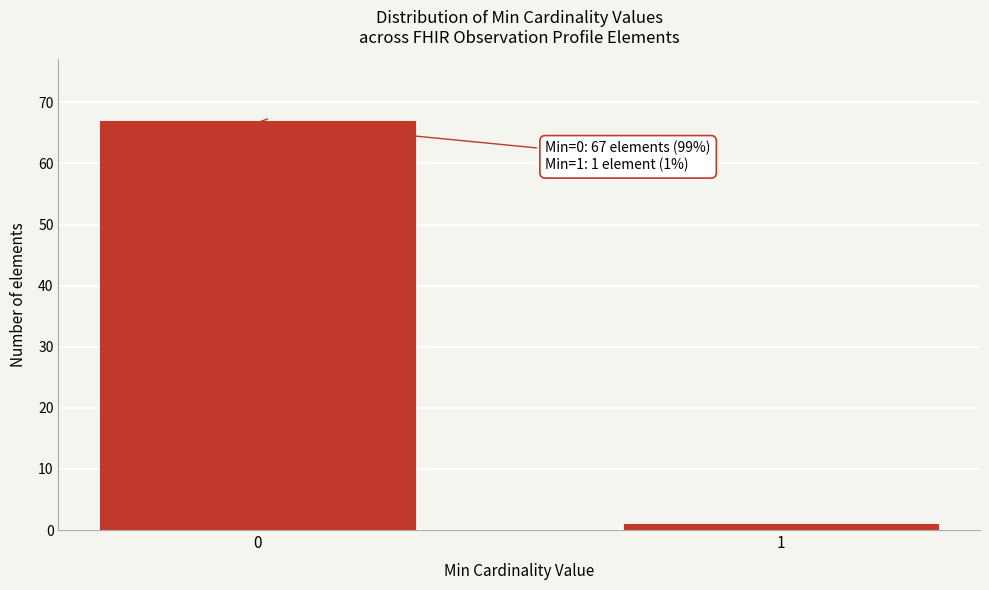

Reading left to right, transcribe all the data shown in this chart.

67	1